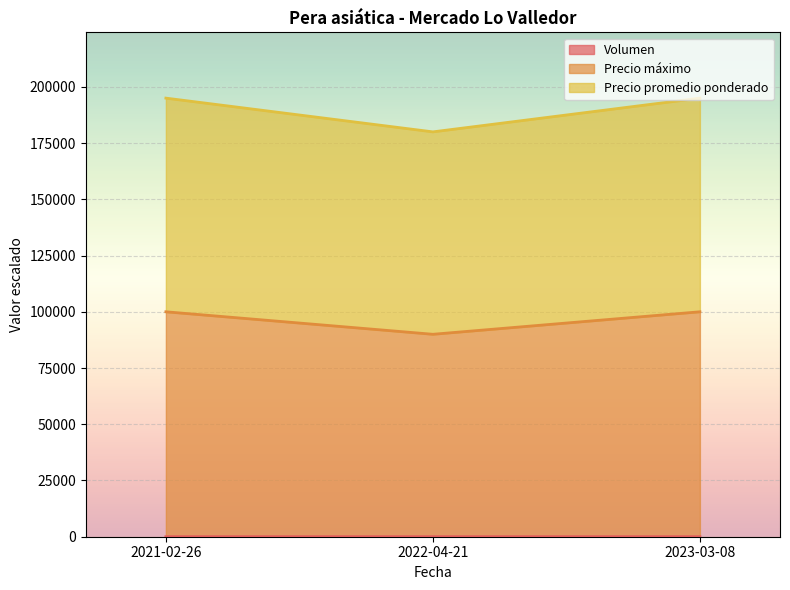

At which label is Precio máximo closest to 187505?

2021-02-26